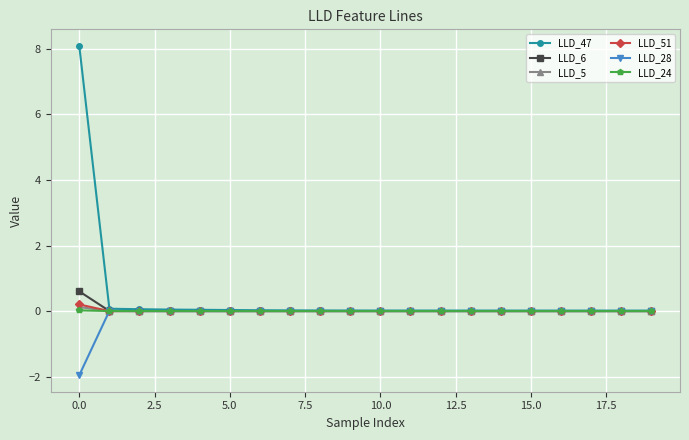

What is the smallest value displayed?

-2.0